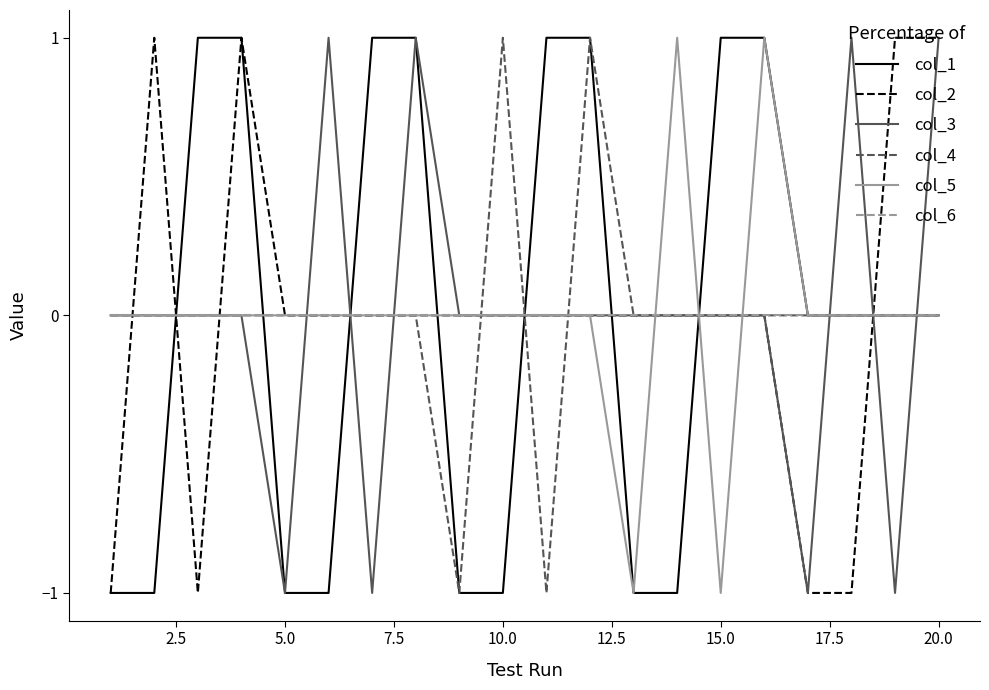

What are all the series names shown in the legend?

col_1, col_2, col_3, col_4, col_5, col_6